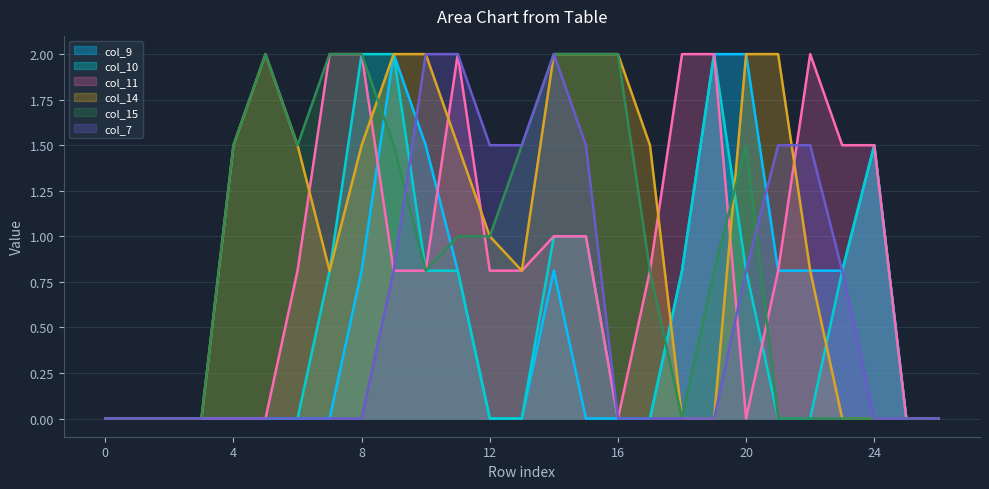

Is the value of col_9 at 13 greater than the value of col_14 at 17?

No